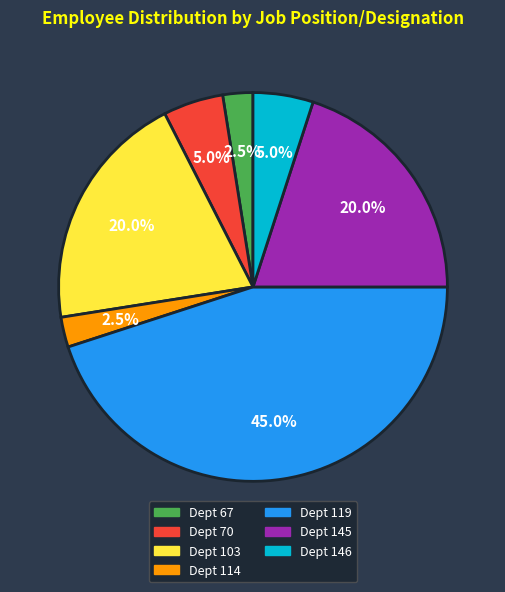

To the nearest percent, what is the average slice percentage?

14%